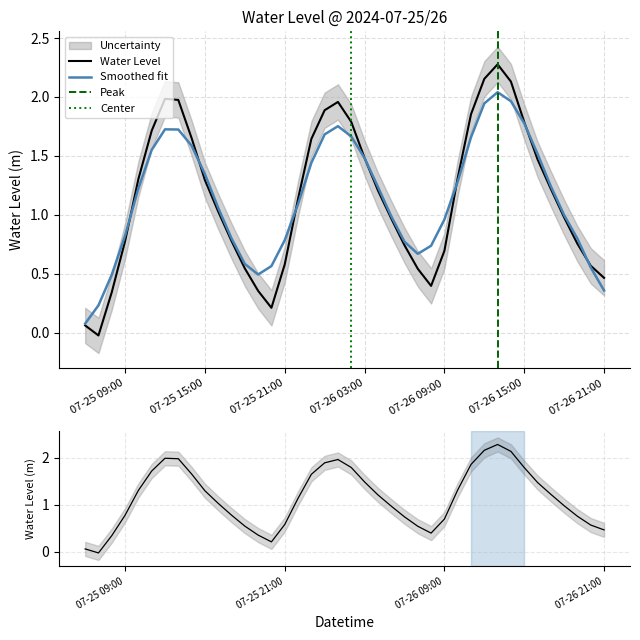

What position from the left is 2024-07-26 06:00:00?

25